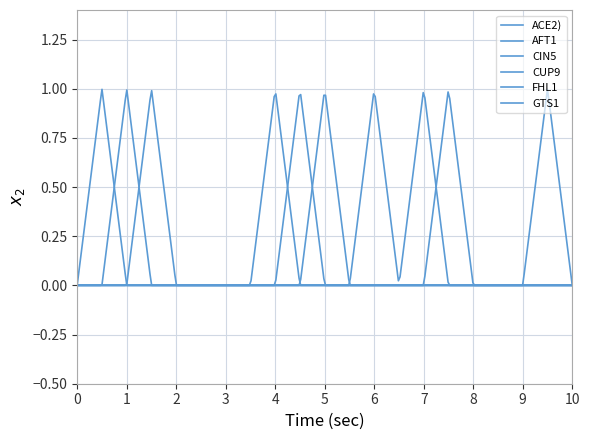

Is this an area chart (filled region under the line)?

No